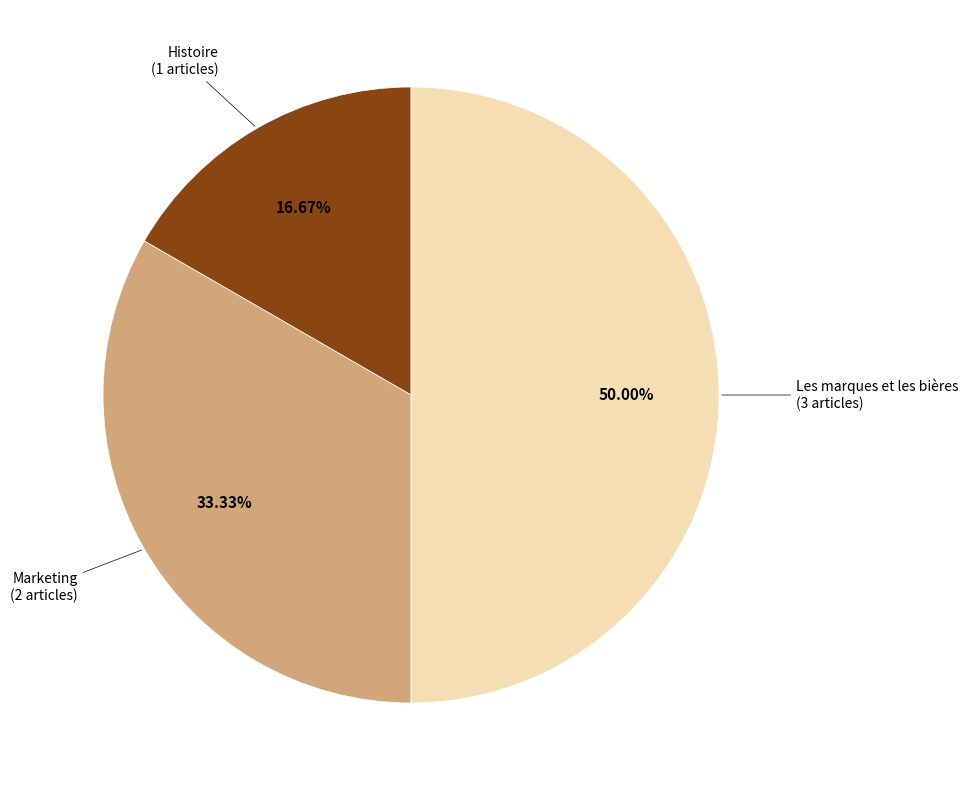

Which category has the smallest portion of the pie?

Histoire